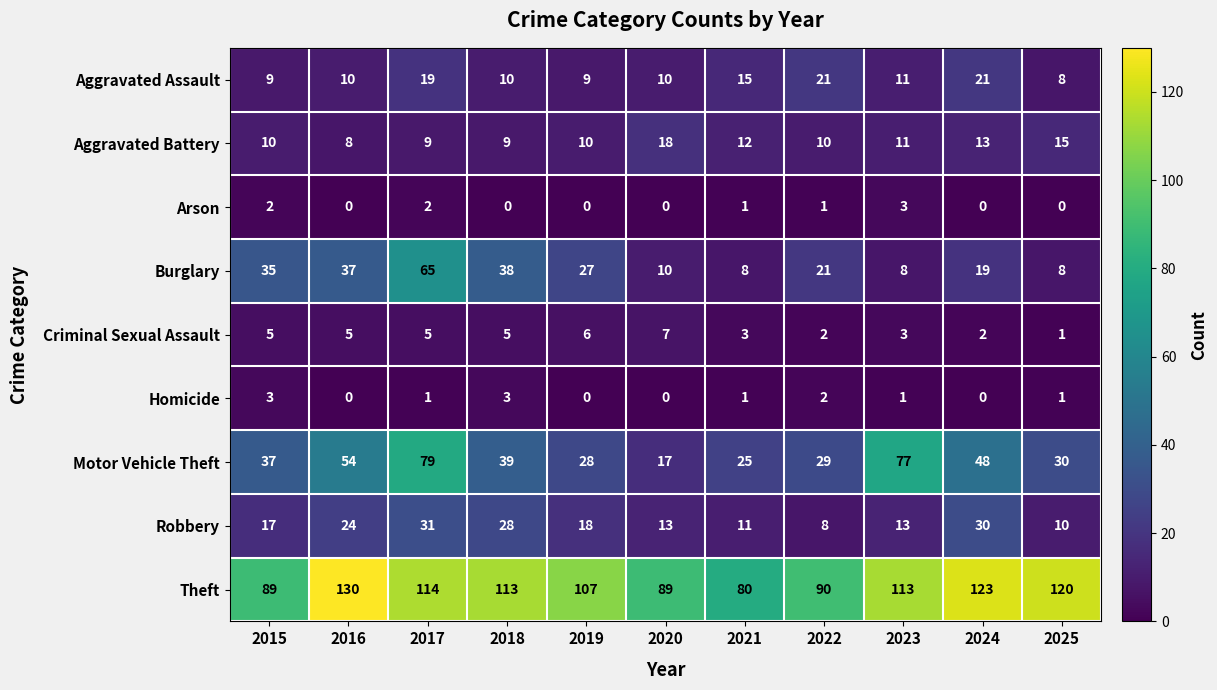

Where is Aggravated Assault nearest to the value 14?

2021